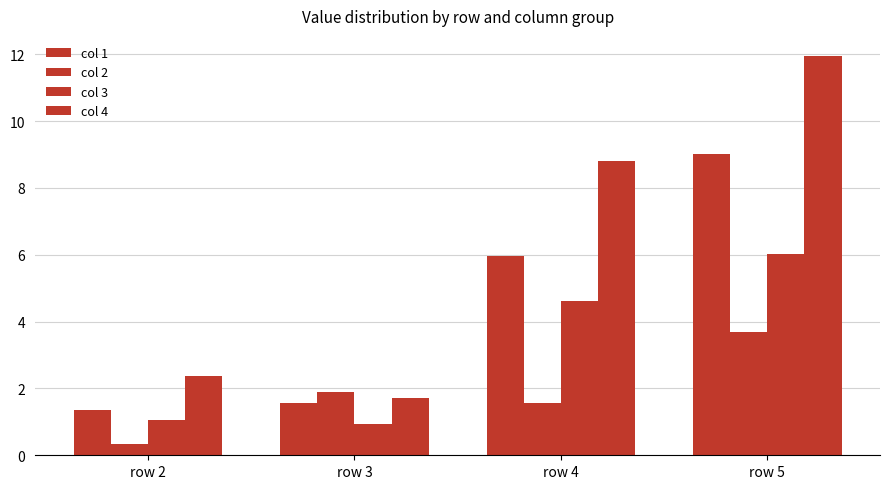

At which label does col 2 reach its minimum?

row 2